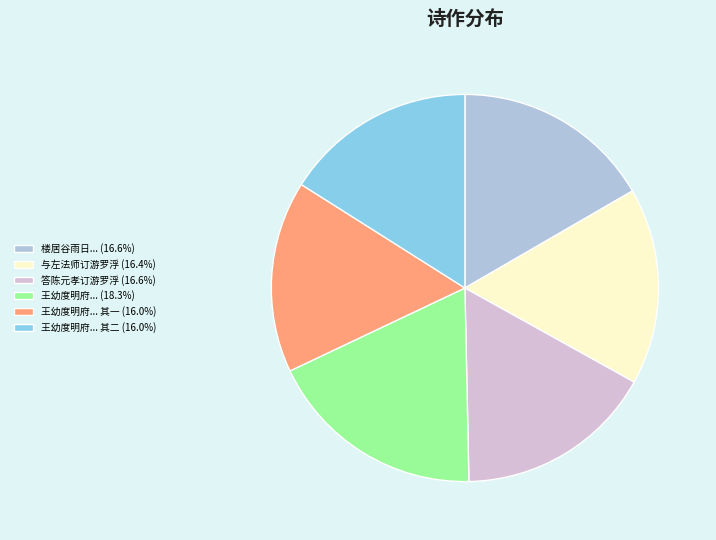

Is there a majority slice in this chart?

No